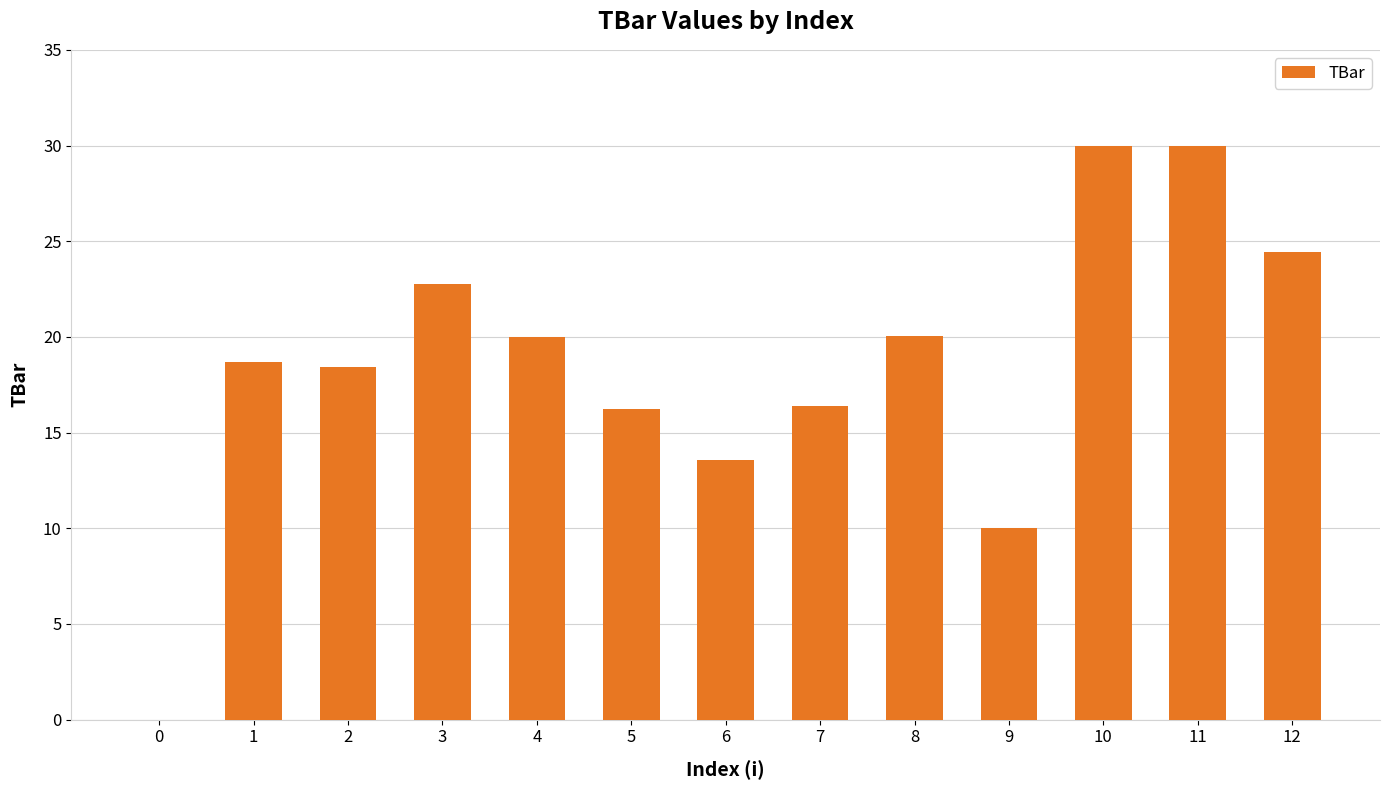

Reading right to left, list all the values displayed in this chart.

12=24.4	11=30.0	10=30.0	9=10.0	8=20.0	7=16.4	6=13.6	5=16.2	4=20.0	3=22.7	2=18.4	1=18.7	0=0.0